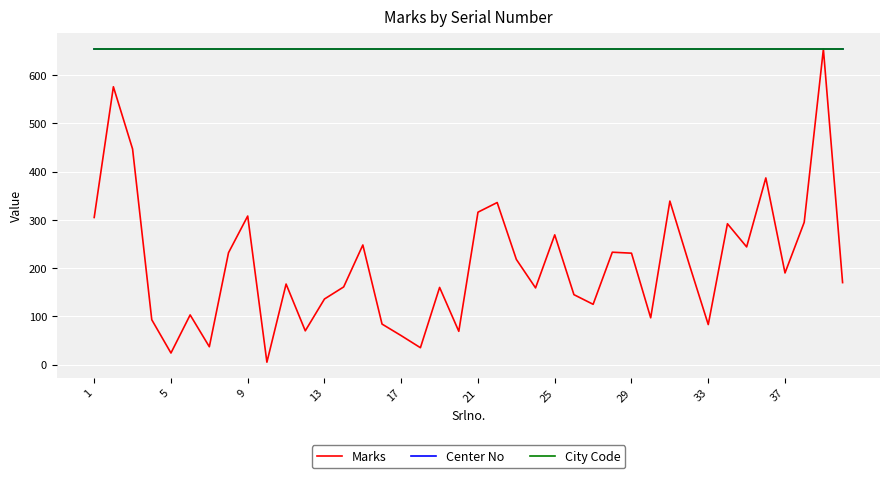

What is the difference between the second highest and second lowest values in the Marks series?

552